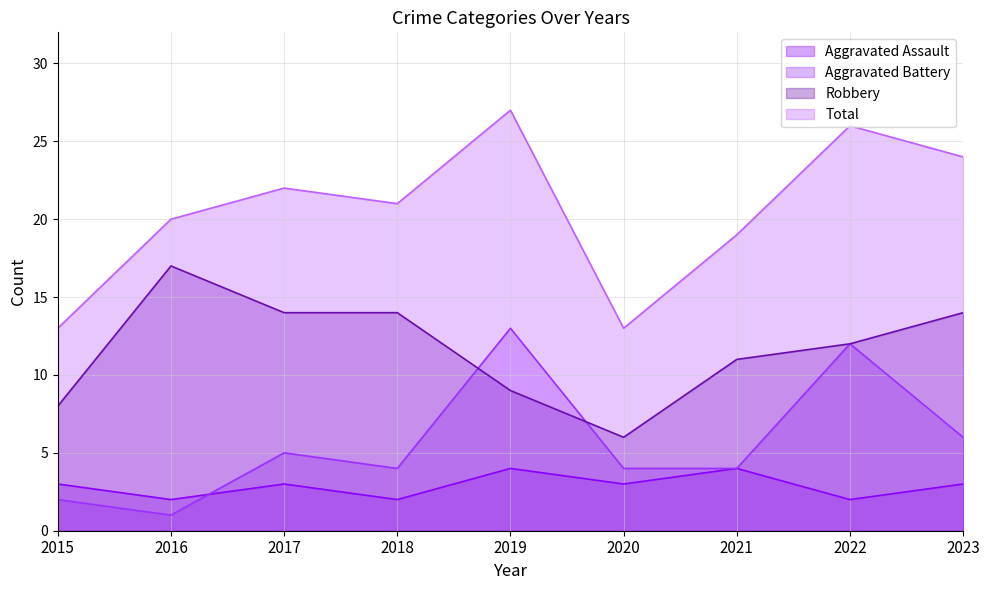

What are all the series names shown in the legend?

Aggravated Assault, Aggravated Battery, Robbery, Total